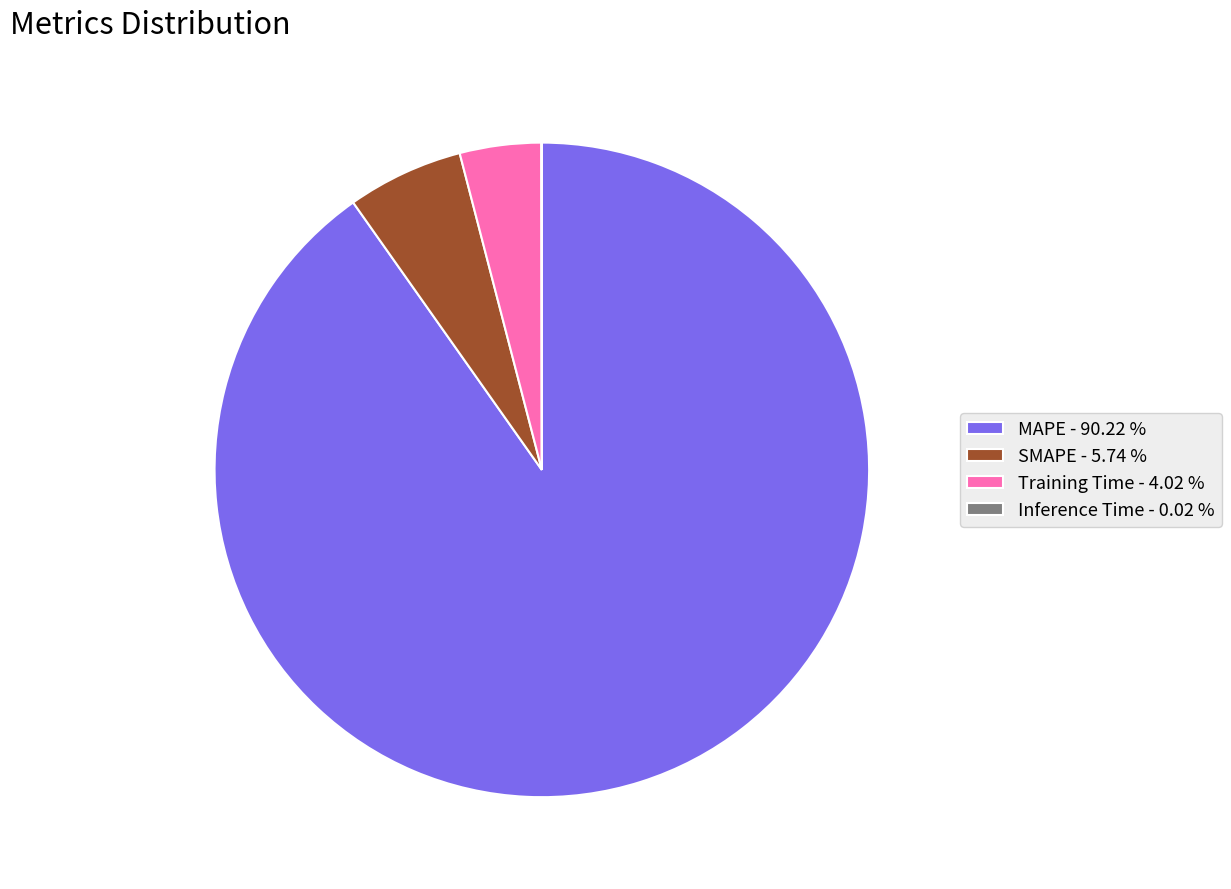

Is SMAPE - 5.74 % the majority of the pie?

No